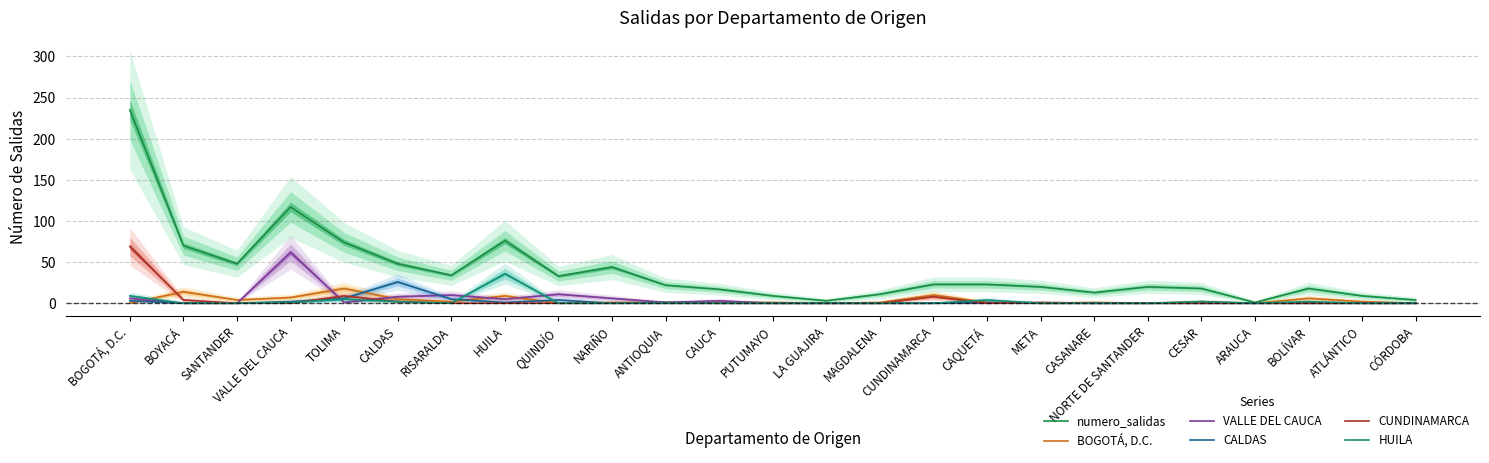

What is the label of the 3rd point from the left?

SANTANDER